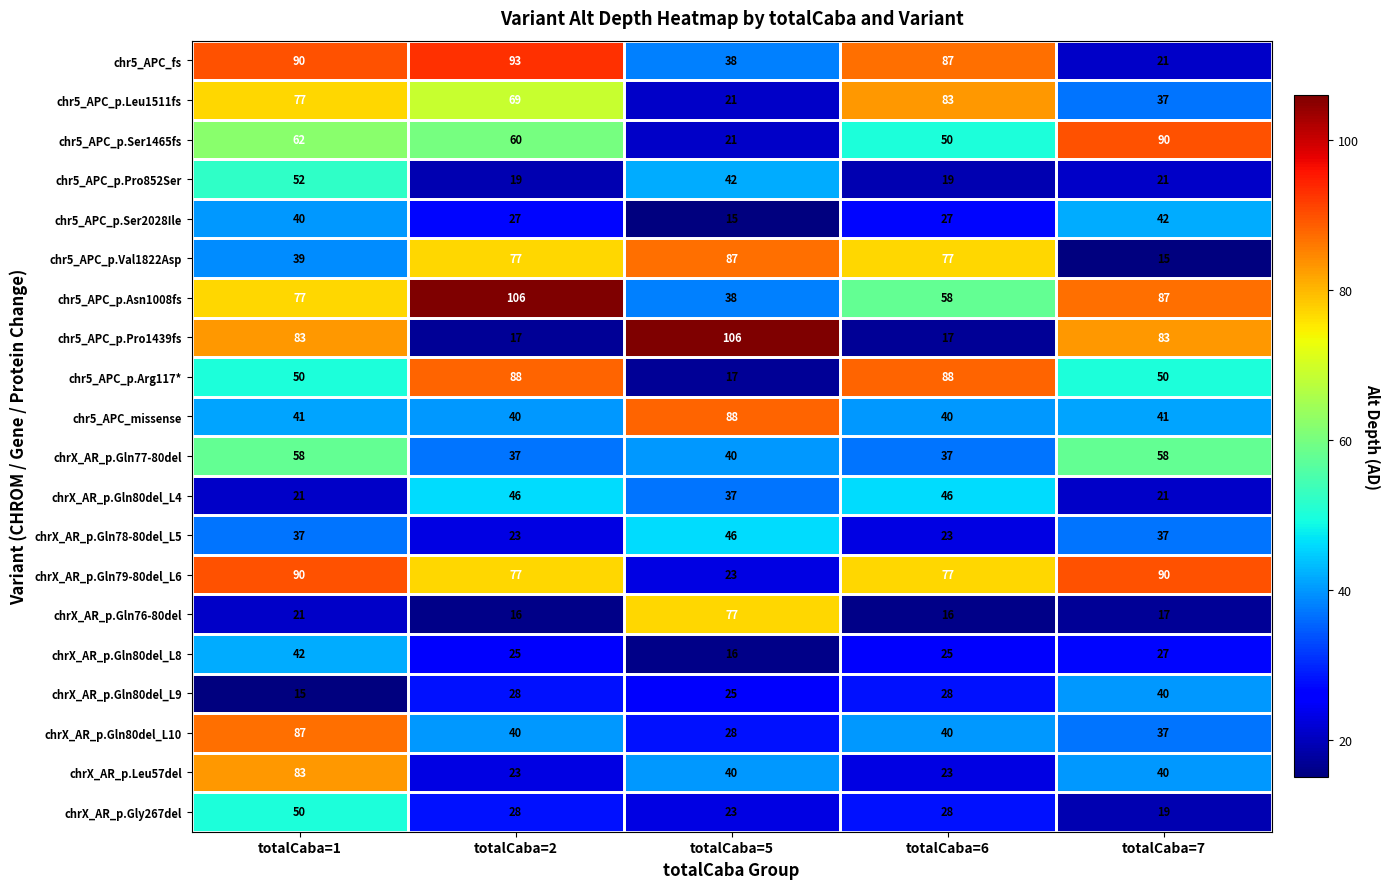

At which label does chr5_APC_p.Leu1511fs first exceed 69?

totalCaba=1